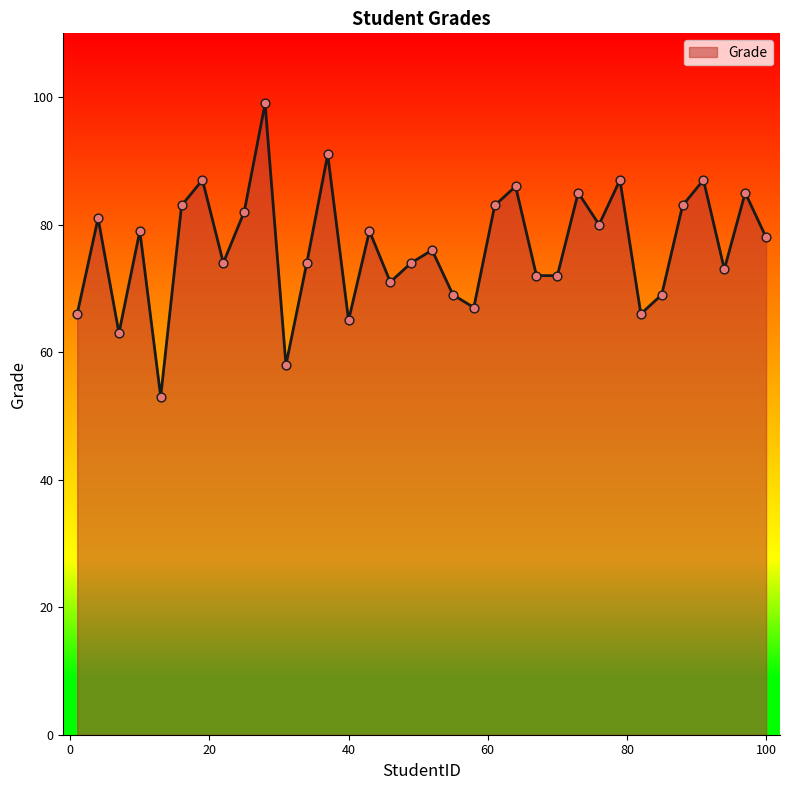

What is the difference between the maximum and minimum values?

46